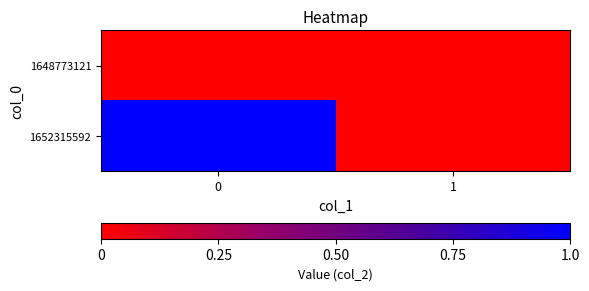

List the series in order of their peak value, lowest first.

1648773121, 1652315592